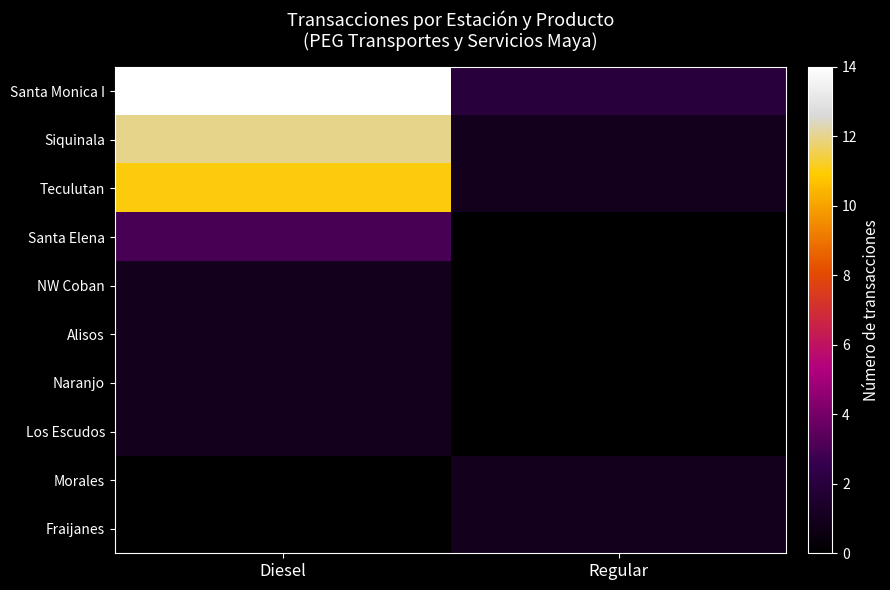

Which series changed the most between Diesel and Regular?

Santa Monica I